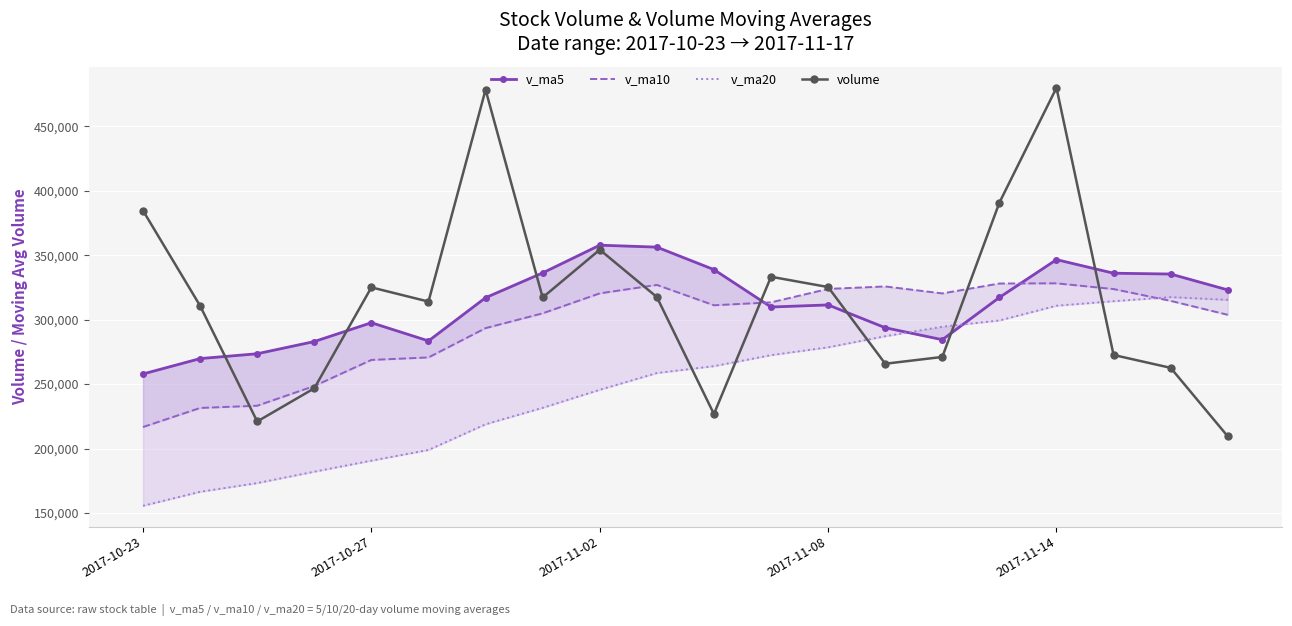

Where is the first local maximum for volume?

2017-10-27